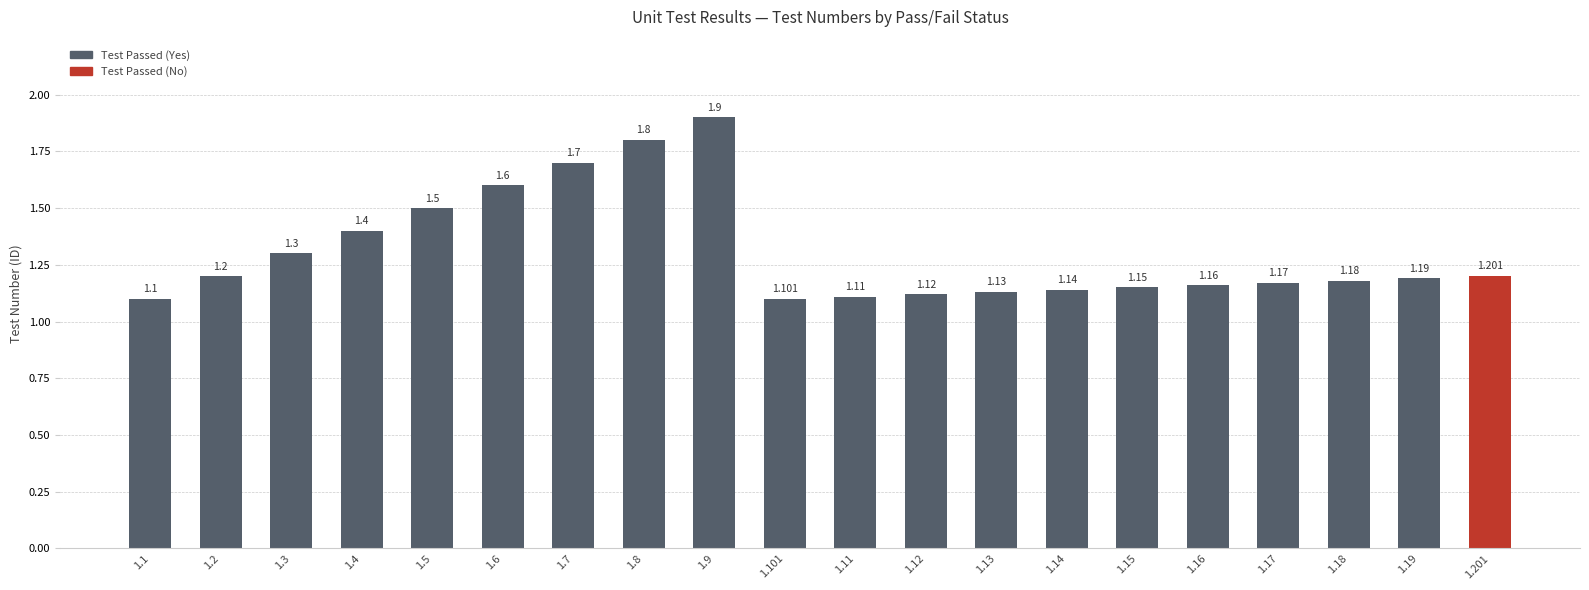

What is the minimum value shown in the chart?

1.1